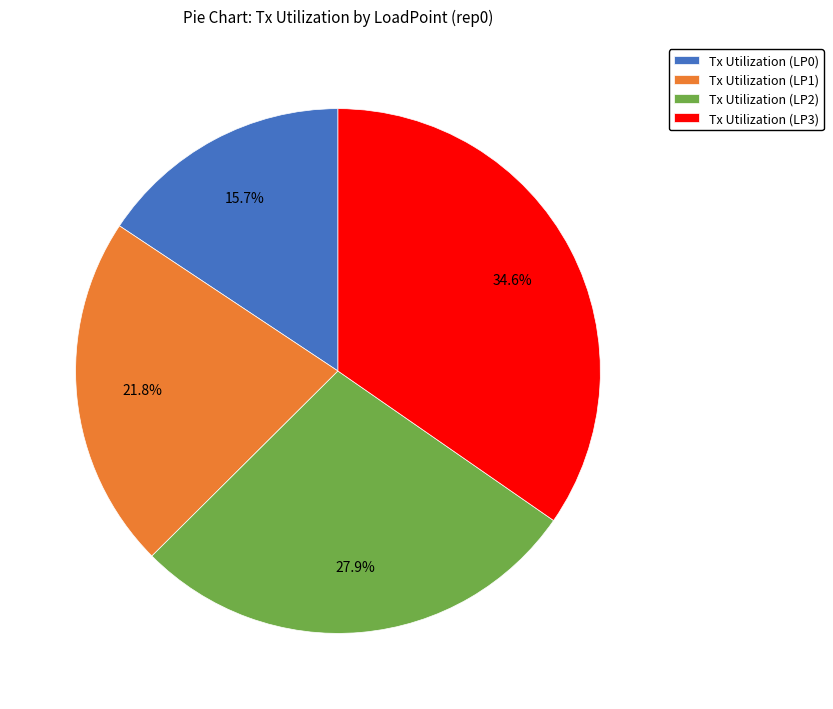

How many segments does this pie chart have?

4